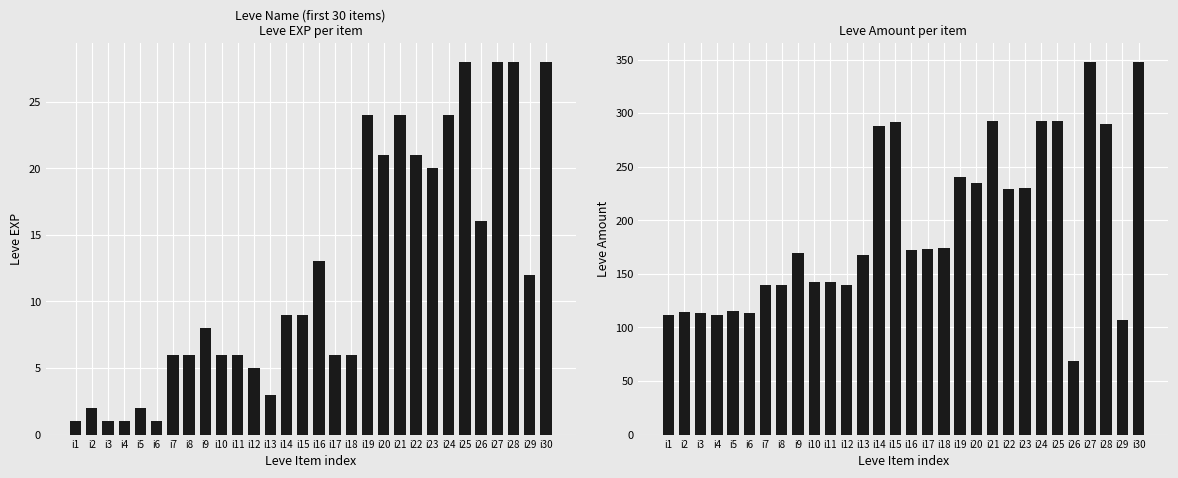

How many values in the Leve Amount series exceed 172?

14